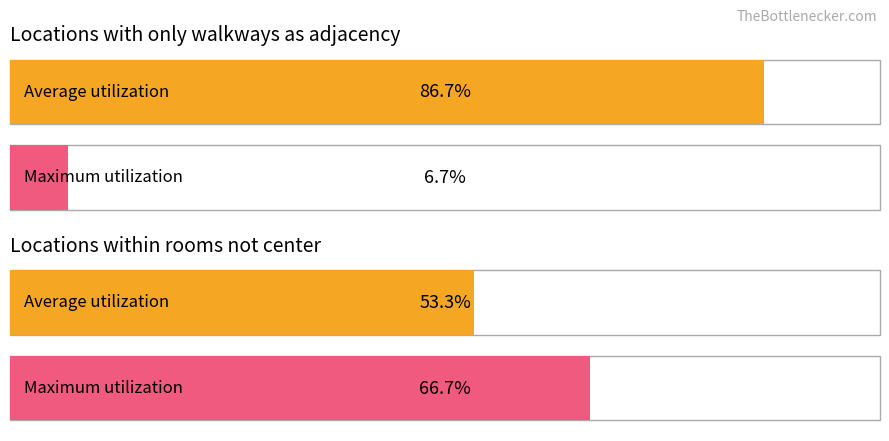

Does the chart contain stacked bars?

No